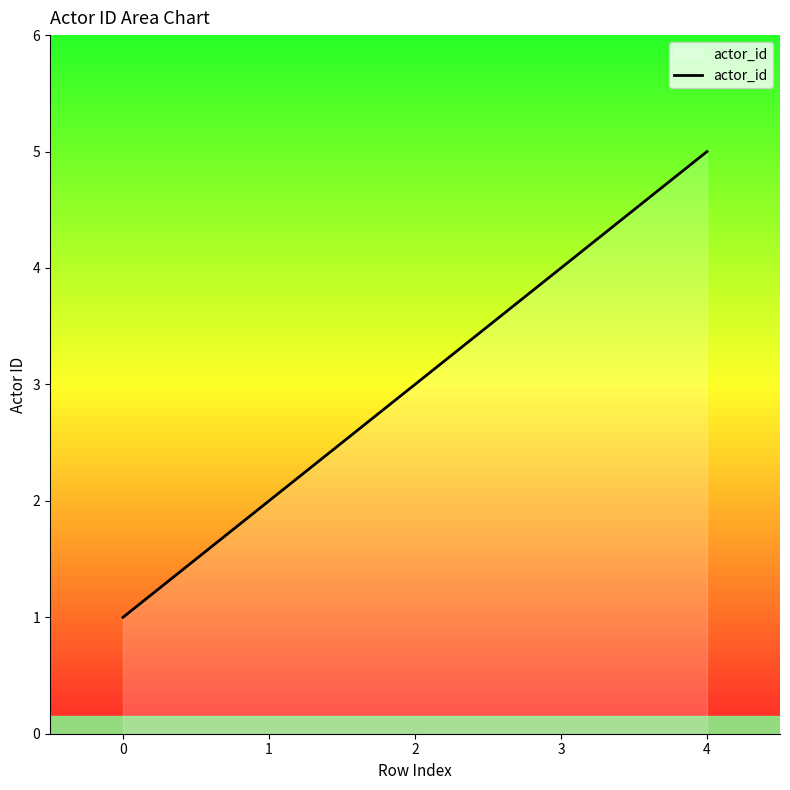

Reading right to left, transcribe all the data shown in this chart.

5	4	3	2	1